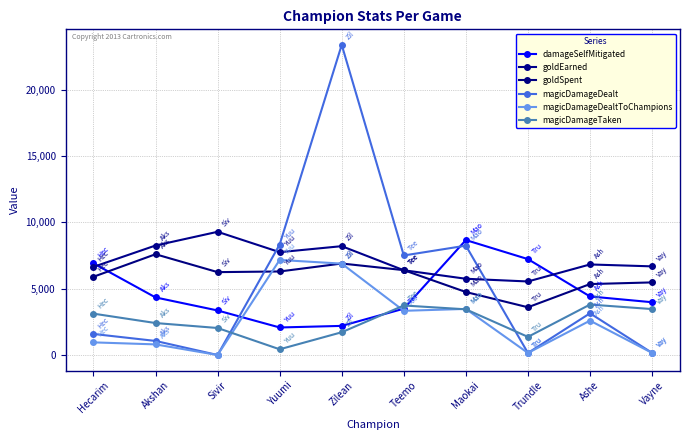

What is the label of the 4th point from the left?

Yuumi